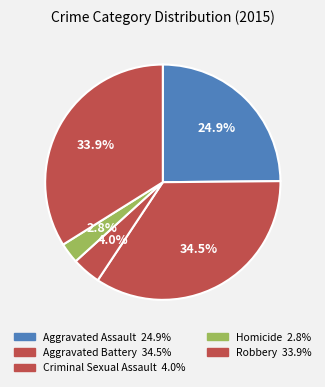

Is the sum of Aggravated Assault and Aggravated Battery greater than half?

Yes